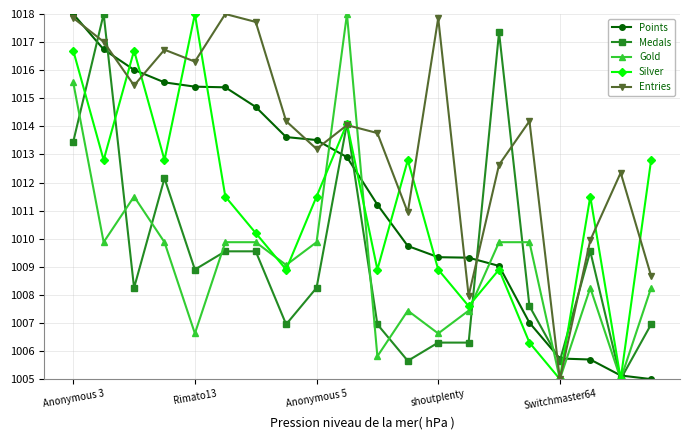

True or false: Silver has more than 1 points higher than both neighbors.

True